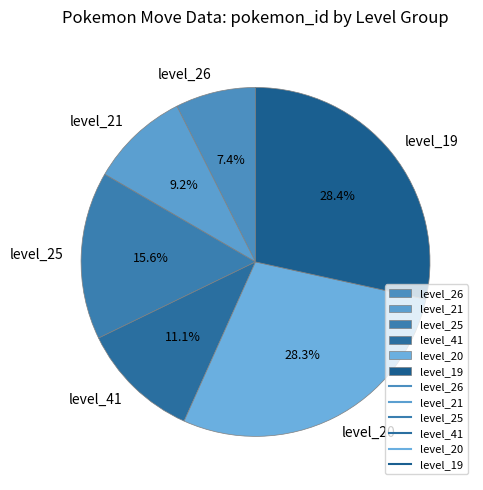

What is the smallest slice in the pie chart?

level_26